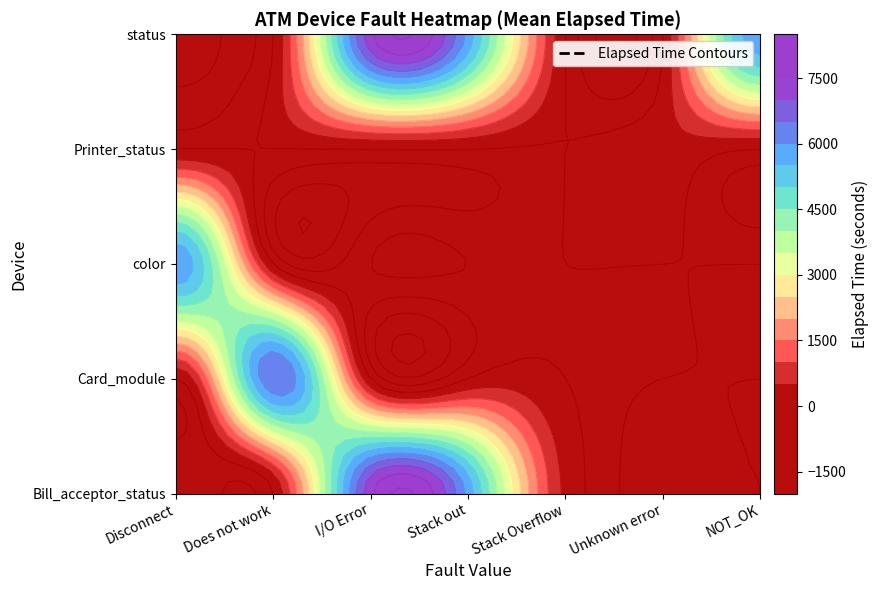

Between I/O Error and NOT_OK, which is larger?

I/O Error